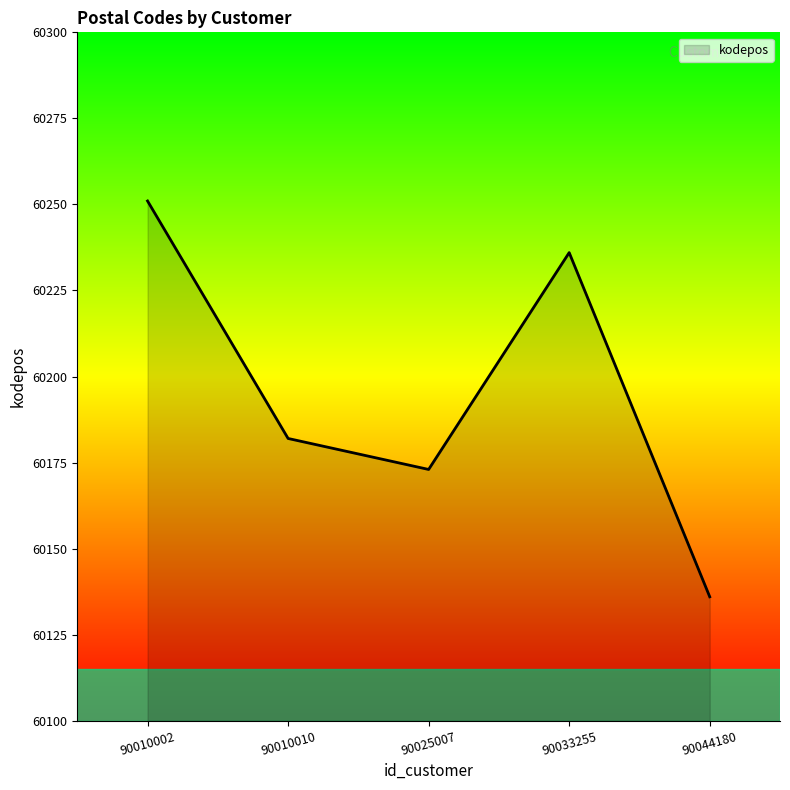

What is the ratio of the value at 90025007 to the value at 90033255?

1.0